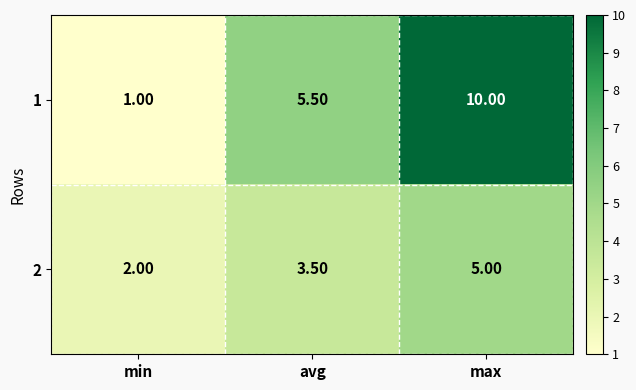

How many series are shown in this chart?

2